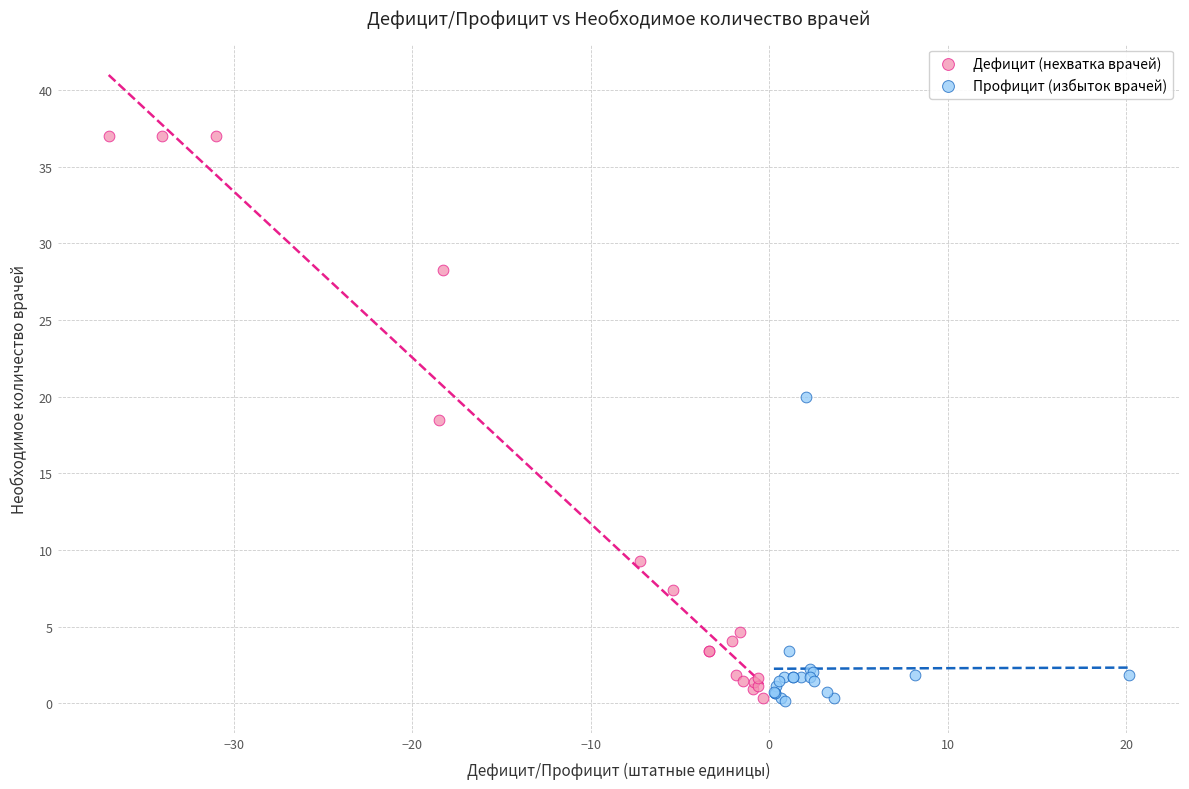

Which series has the largest Y range (max minus min)?

Дефицит (нехватка врачей)